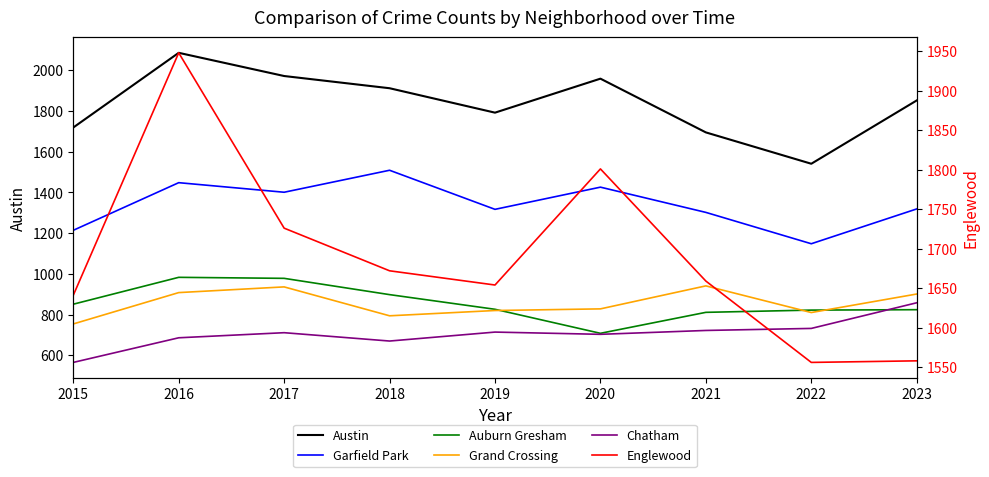

What is the value of the Grand Crossing point at the 5th from the left?

820